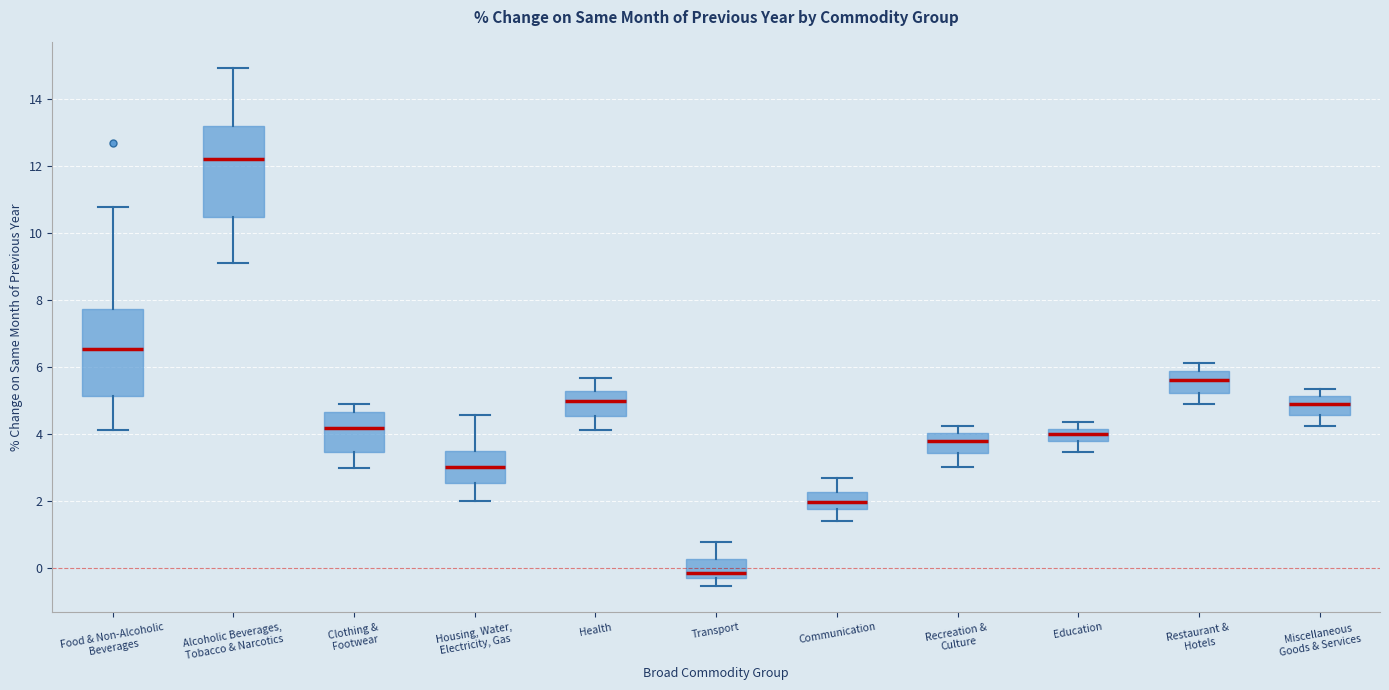

Reading left to right, transcribe this box plot: for each box, give where its median line is, the range the box spans, and where its two whiskers end, as read against the y-axis. The values are not printed on the chart, so give them approximately, as read against the axis.

Food & Non-Alcoholic Beverages: median 6.6, box 5.2 to 7.8, whiskers 4.2 to 10.8
Alcoholic Beverages, Tobacco & Narcotics: median 12.2, box 10.4 to 13.2, whiskers 9.2 to 15.0
Clothing & Footwear: median 4.2, box 3.4 to 4.6, whiskers 3.0 to 4.8
Housing, Water, Electricity, Gas: median 3.0, box 2.6 to 3.4, whiskers 2.0 to 4.6
Health: median 5.0, box 4.6 to 5.2, whiskers 4.2 to 5.6
Transport: median -0.2, box -0.4 to 0.2, whiskers -0.6 to 0.8
Communication: median 2.0, box 1.8 to 2.2, whiskers 1.4 to 2.6
Recreation & Culture: median 3.8, box 3.4 to 4.0, whiskers 3.0 to 4.2
Education: median 4.0, box 3.8 to 4.2, whiskers 3.4 to 4.4
Restaurant & Hotels: median 5.6, box 5.2 to 5.8, whiskers 4.8 to 6.2
Miscellaneous Goods & Services: median 5.0, box 4.6 to 5.2, whiskers 4.2 to 5.4